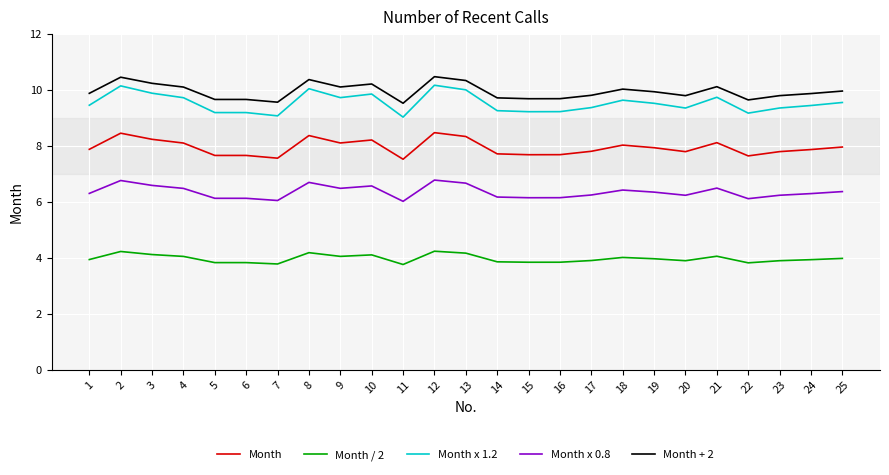

What is the difference between the highest and lowest values at 25?

6.0